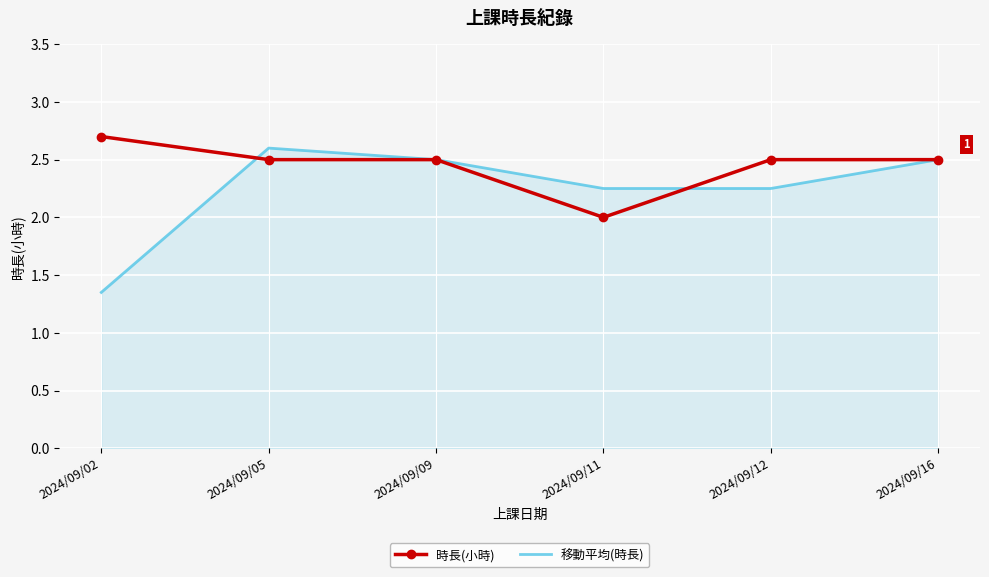

What value does the 時長(小時) series have at 2024/09/16?

2.5